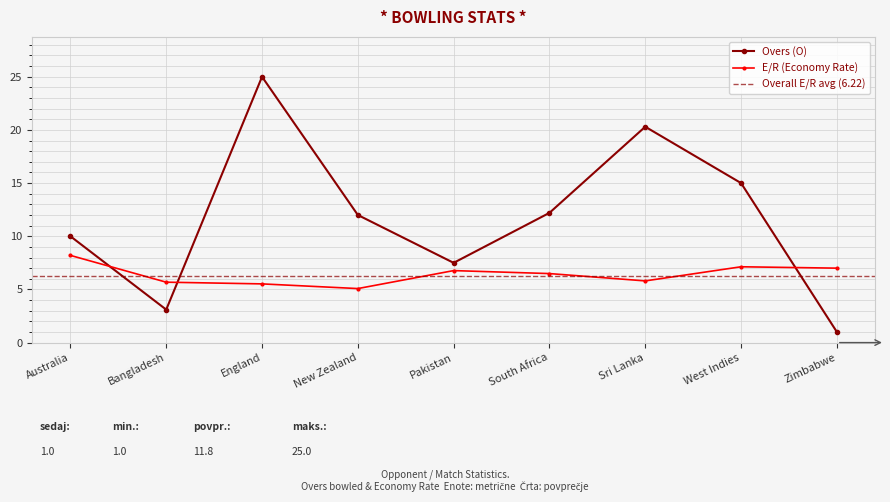

The value of Overs (O) at Zimbabwe is 1.0. True or false?

True